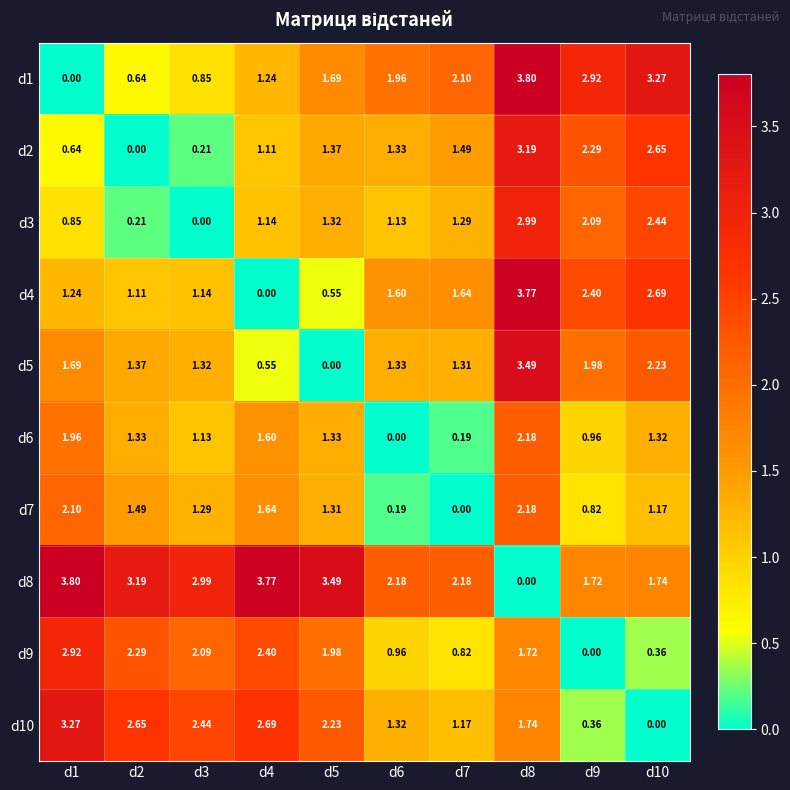

Is the value of d3 at d7 greater than the value of d6 at d3?

Yes